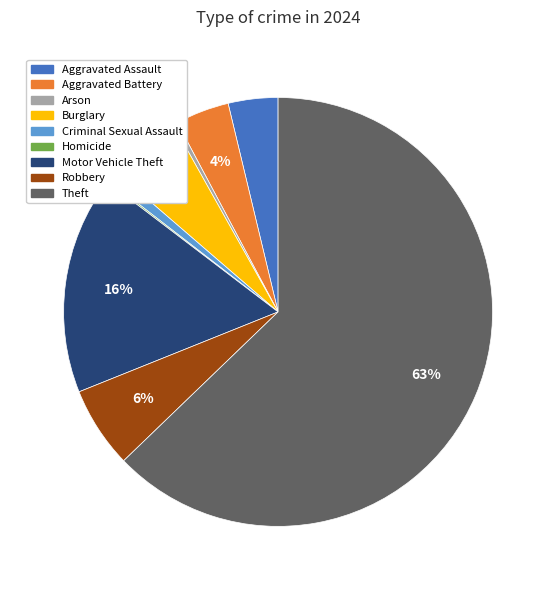

Do Motor Vehicle Theft and Criminal Sexual Assault together represent more than half of the pie?

No